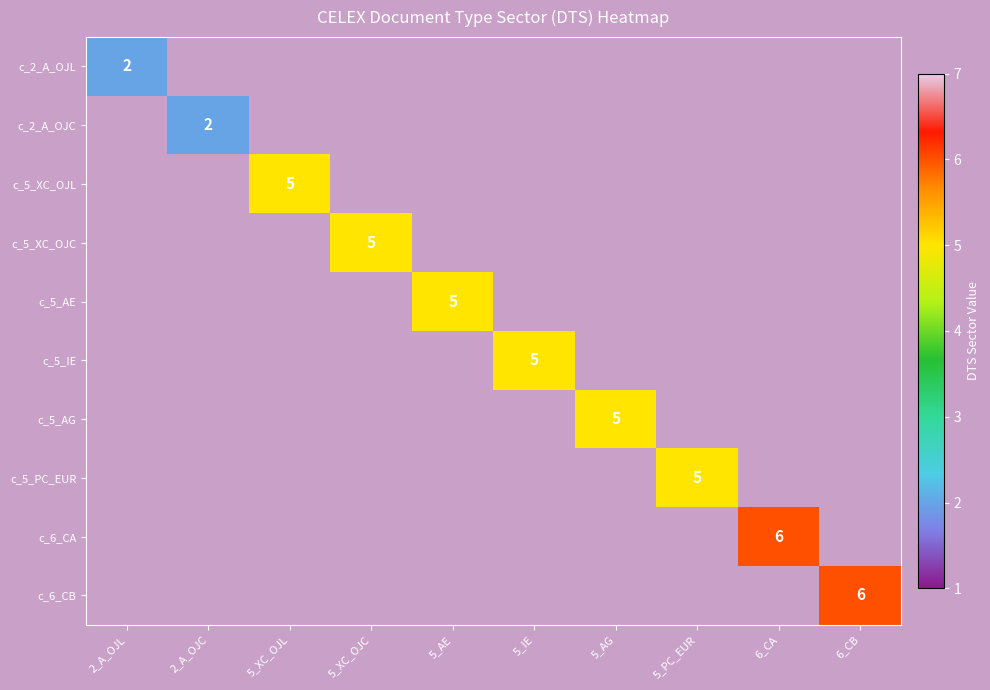

The c_5_XC_OJC series shows 3 at 5_XC_OJC. True or false?

False